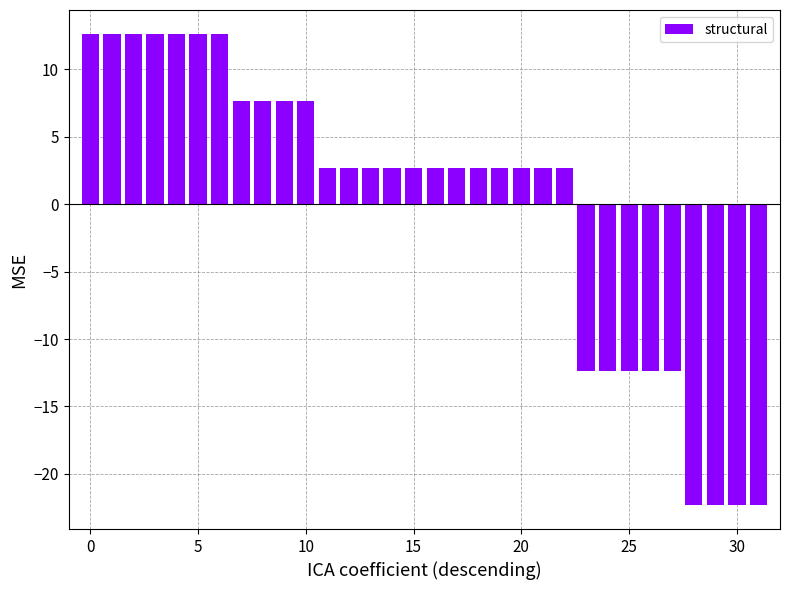

What is the smallest value displayed?

-22.3